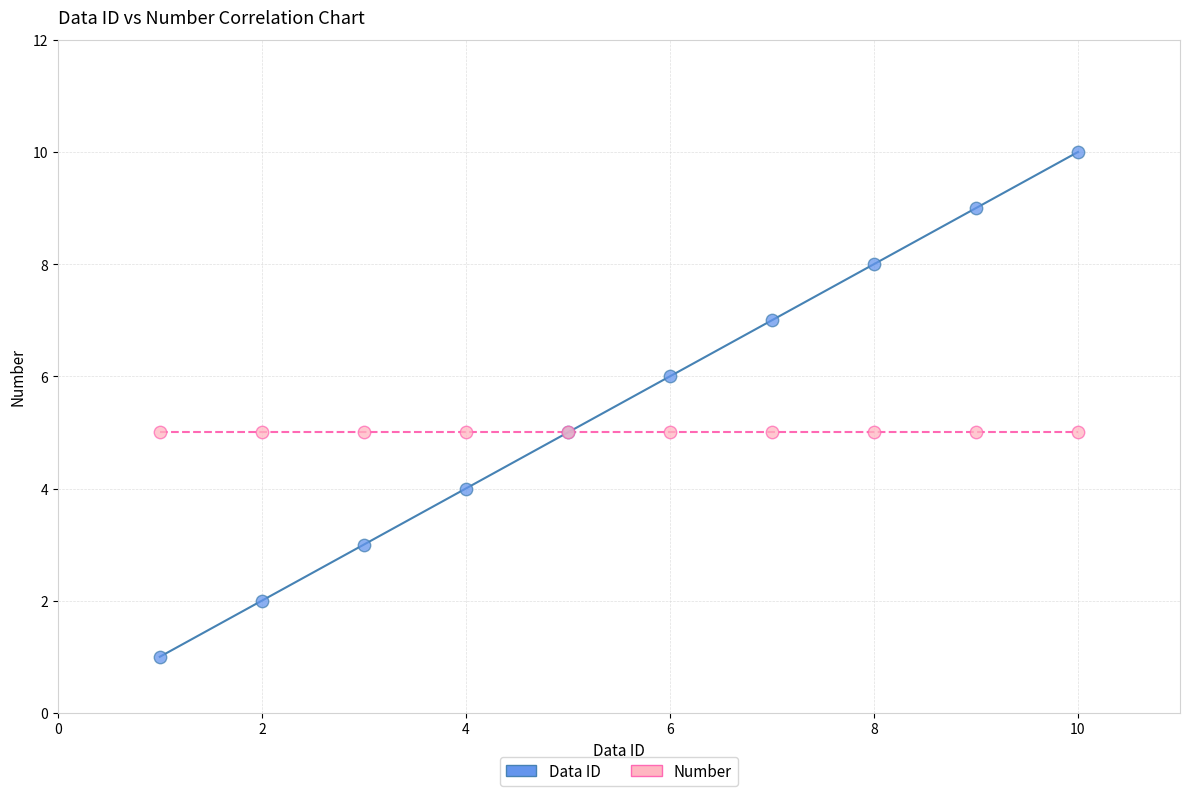

What are all the series names shown in the legend?

Data ID, Number